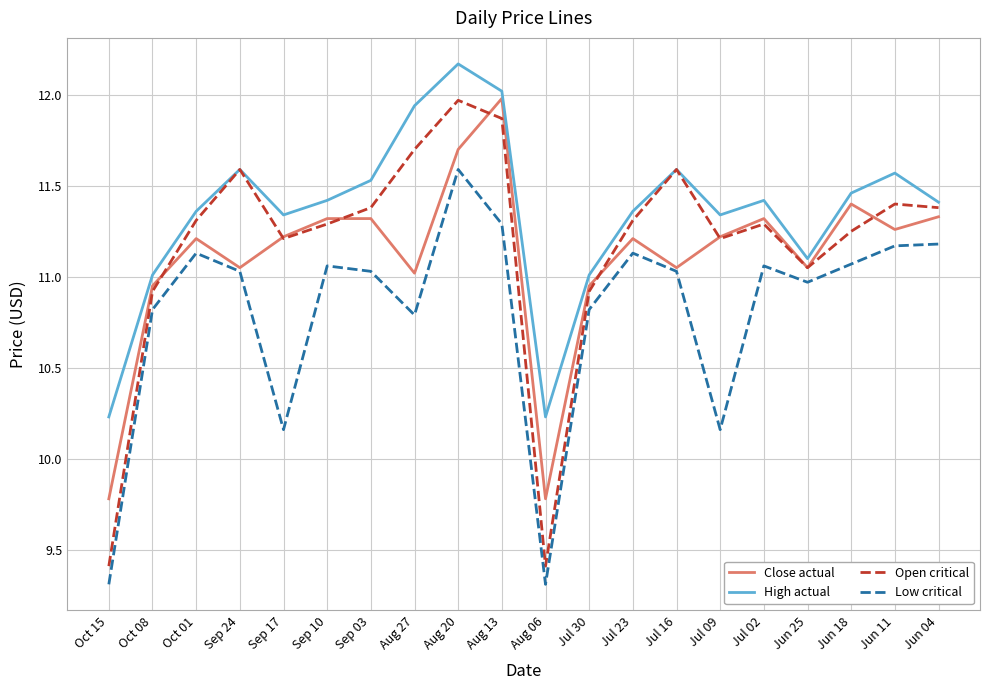

Where is the first local minimum for Low critical?

Sep 17